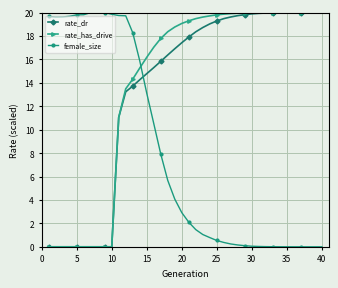

How many distinct data groups are displayed?

3